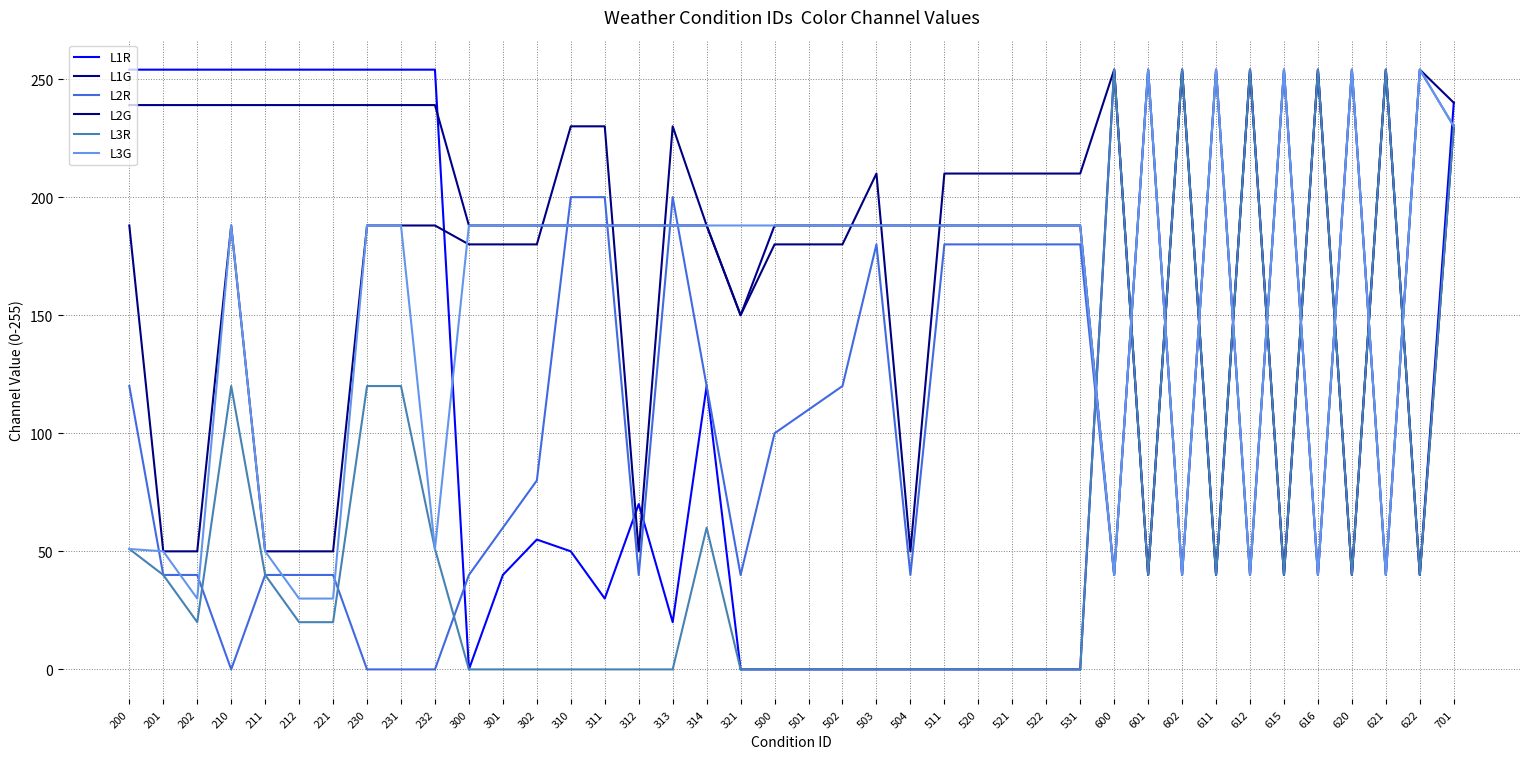

Is the value of L1G at 202 greater than the value of L1R at 616?

No